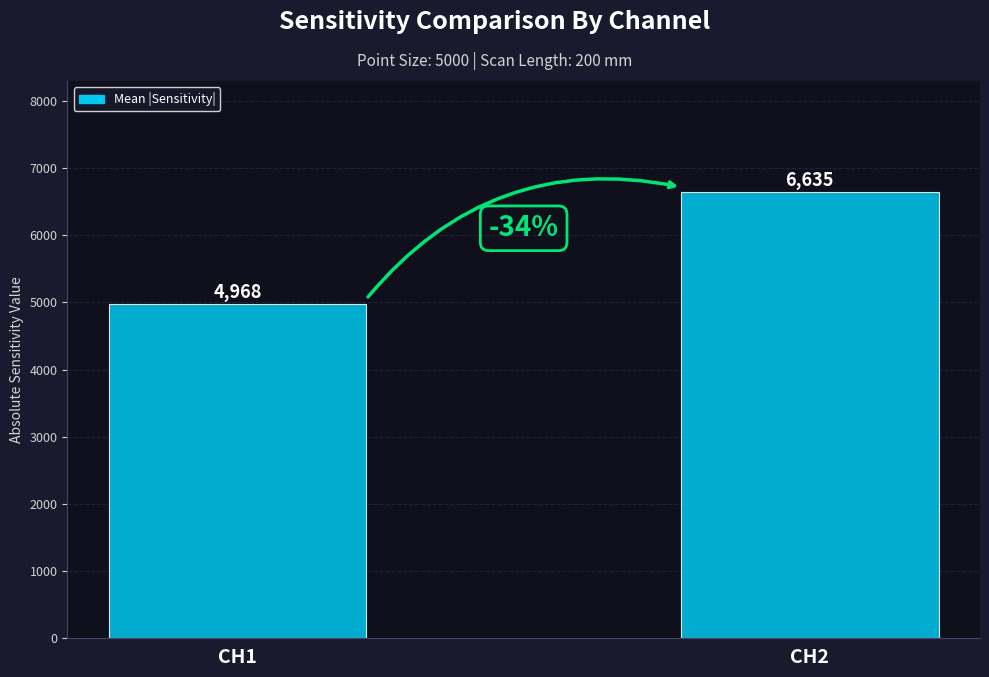

What is the sum of all values?

11603.2